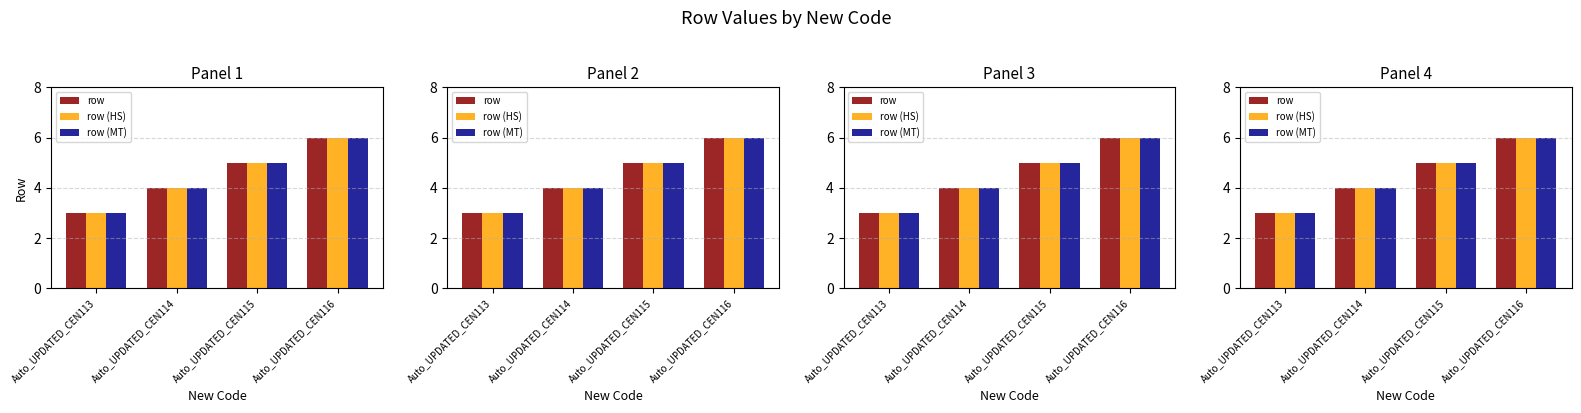

Reading left to right, what are all the values shown in this chart?

row: Auto_UPDATED_CEN113=3	Auto_UPDATED_CEN114=4	Auto_UPDATED_CEN115=5	Auto_UPDATED_CEN116=6
row (HS): Auto_UPDATED_CEN113=3	Auto_UPDATED_CEN114=4	Auto_UPDATED_CEN115=5	Auto_UPDATED_CEN116=6
row (MT): Auto_UPDATED_CEN113=3	Auto_UPDATED_CEN114=4	Auto_UPDATED_CEN115=5	Auto_UPDATED_CEN116=6